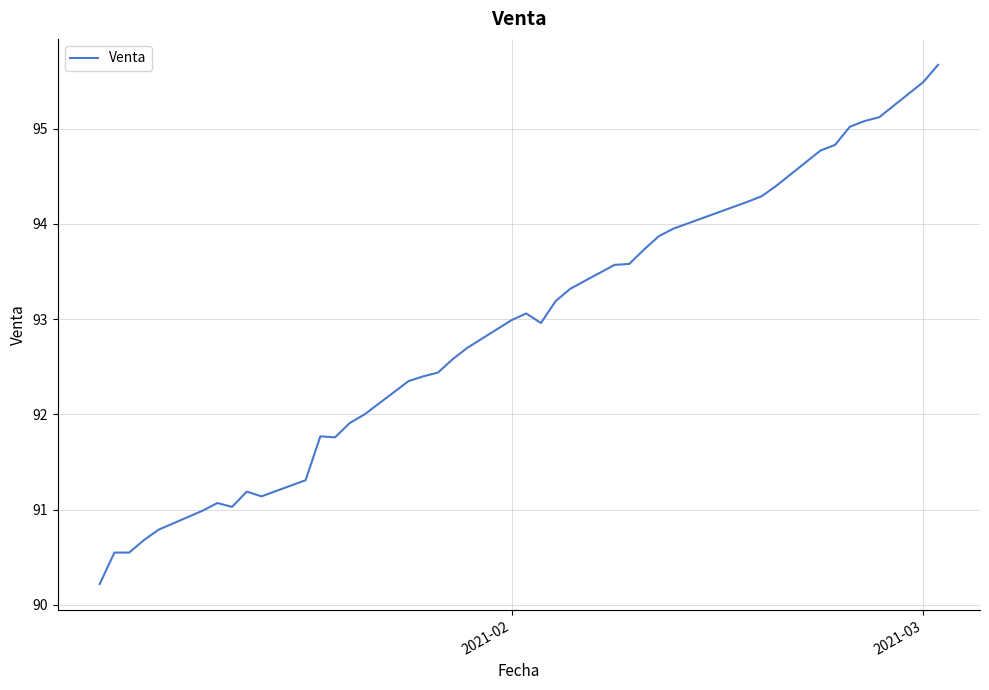

What is the greatest value displayed?

95.7